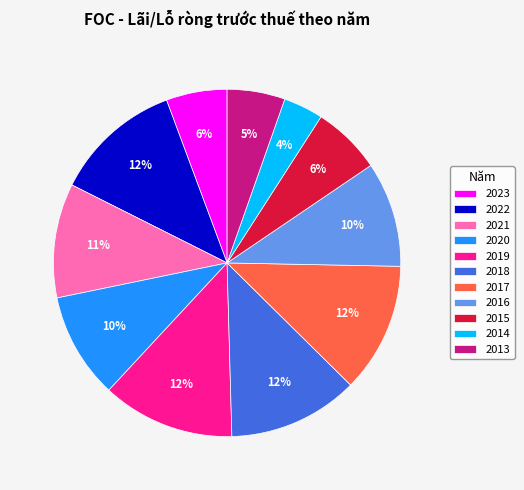

Is the sum of 2019 and 2023 greater than half?

No